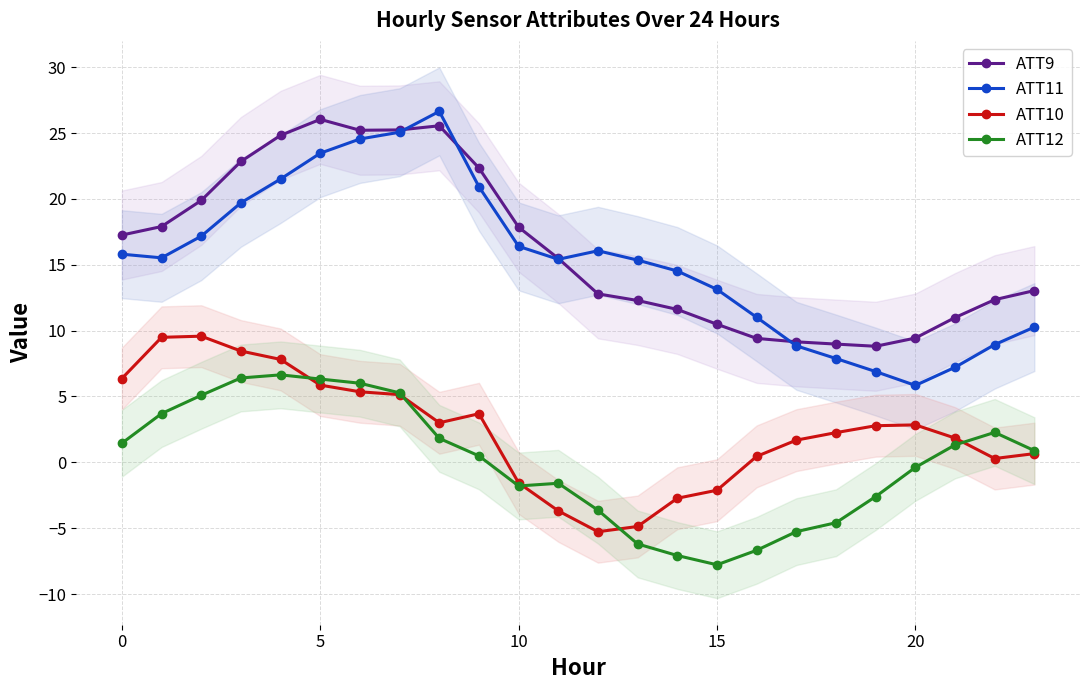

True or false: ATT11 and ATT12 cross at least once.

False